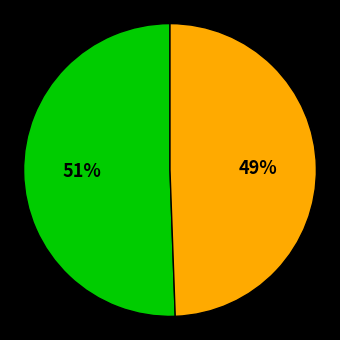

Is there any slice that represents more than half of the pie?

Yes